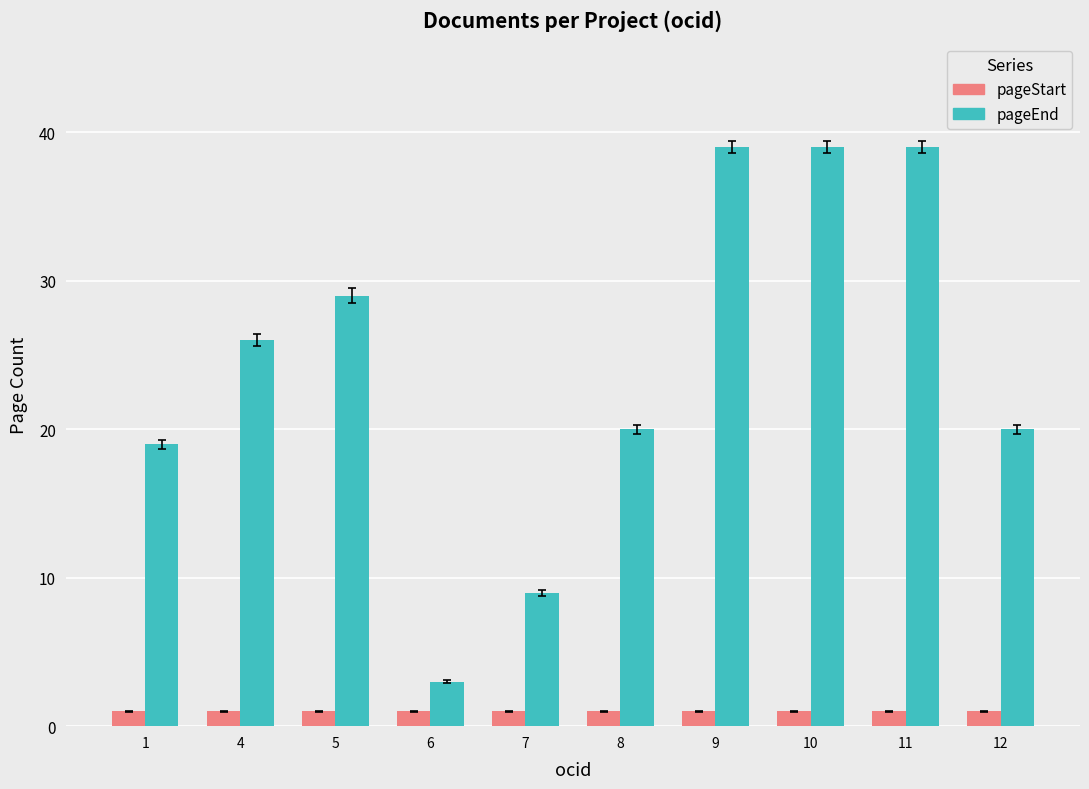

What is the value of the pageEnd bar at the 6th from the left?

20